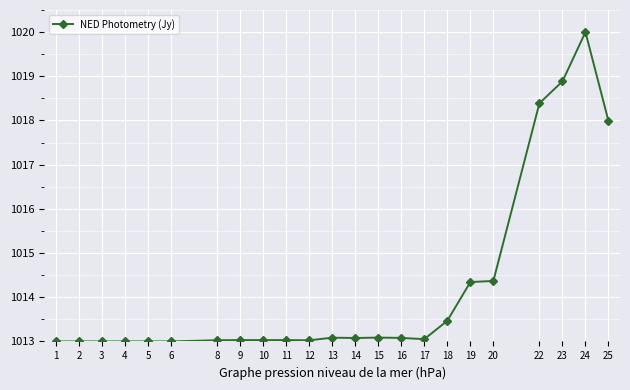

True or false: the data shows 1013.1 at 16.

True